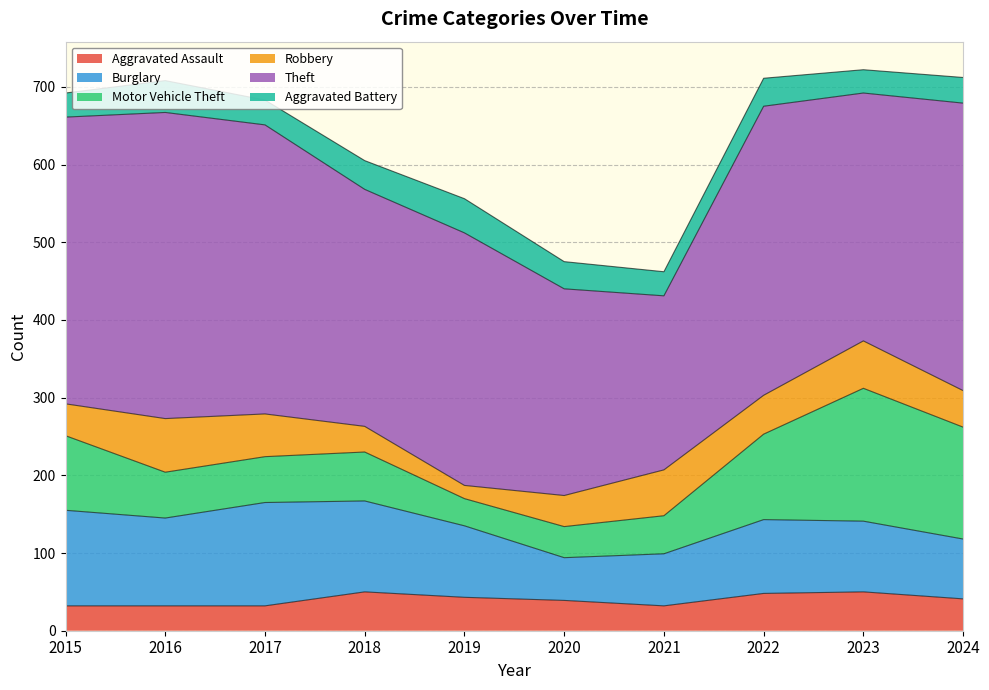

What is the sum of all Aggravated Battery values?

350